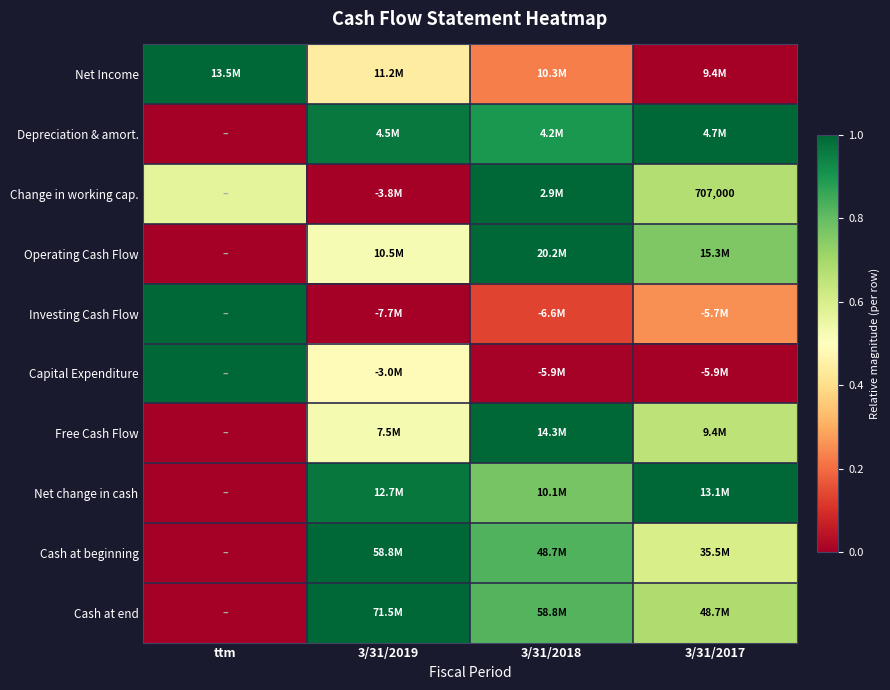

The Depreciation & amort. series shows 1.5 at 3/31/2019. True or false?

False